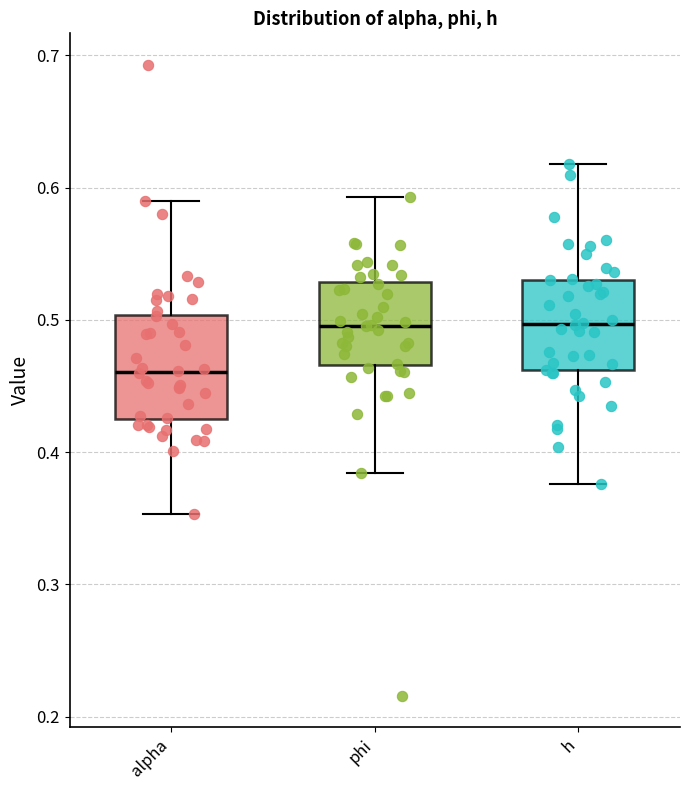

Which box has the lowest median line?

alpha